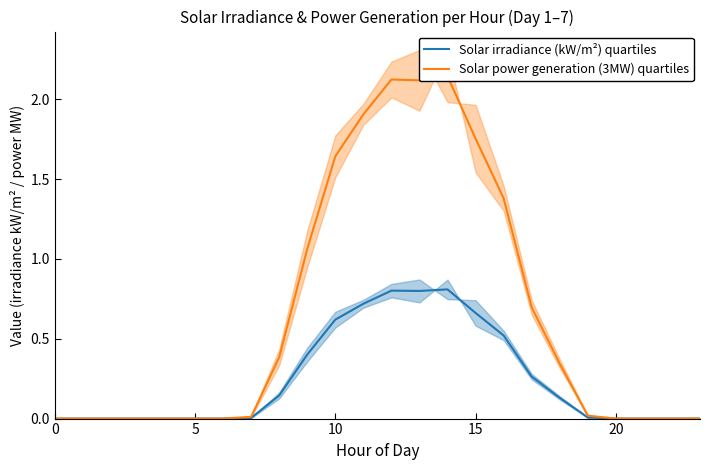

What is the highest value of the Solar irradiance (kW/m²) quartiles series?

0.8